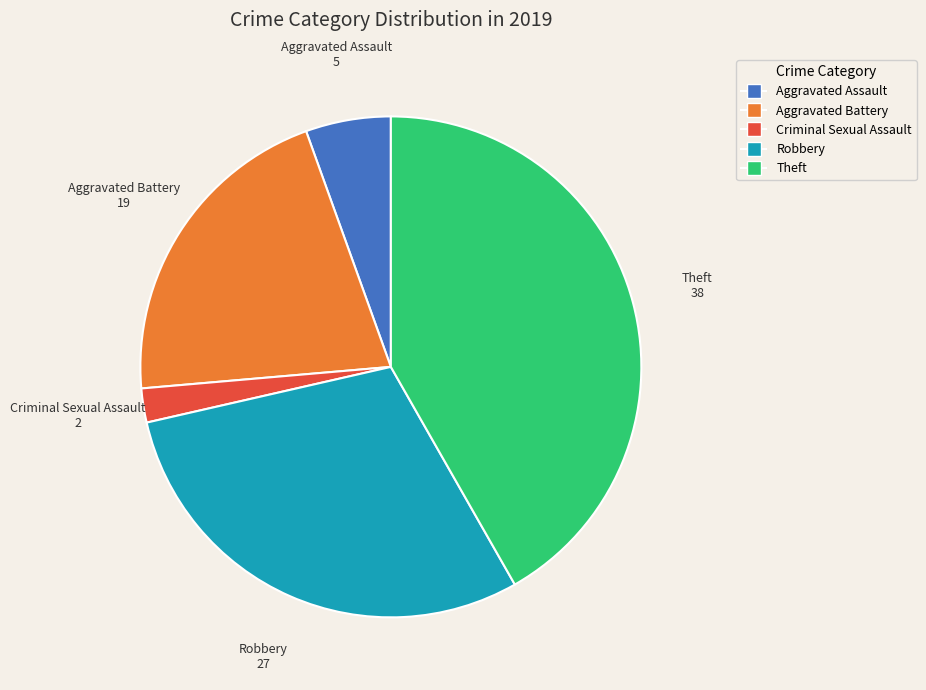

Does any single category account for the majority?

No